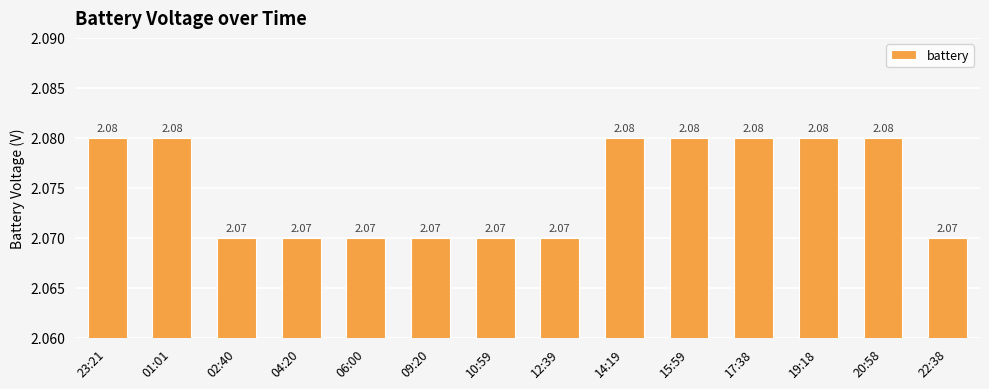

What is the ratio of the value at 09:20 to the value at 22:38?

1.0